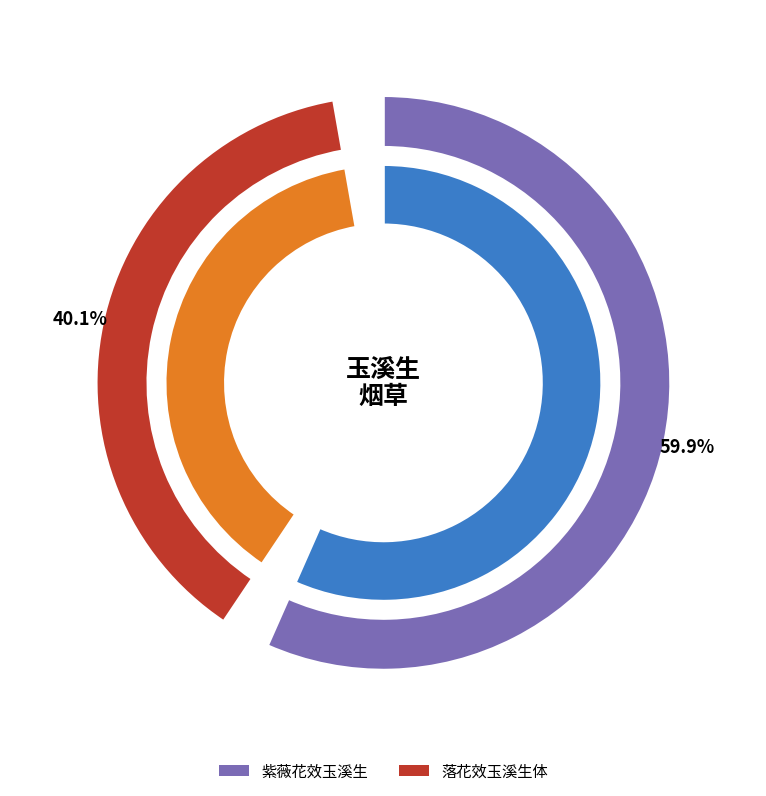

Does any single category account for the majority?

Yes